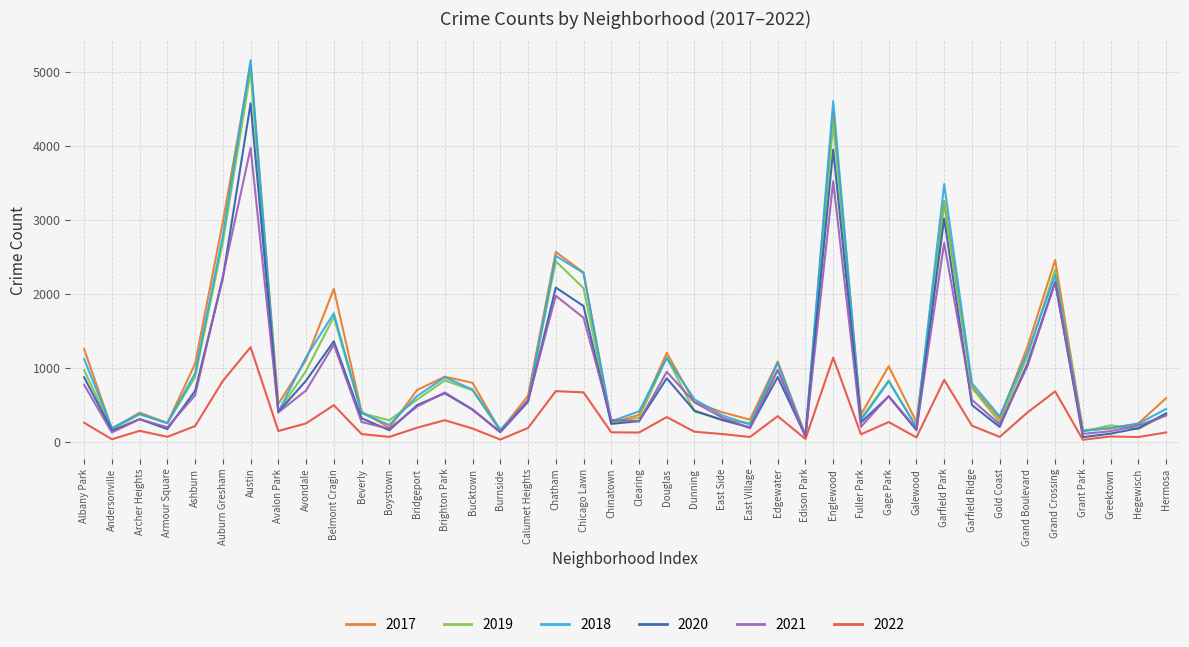

Is it true that 2018 equals 546 at Avondale?

False